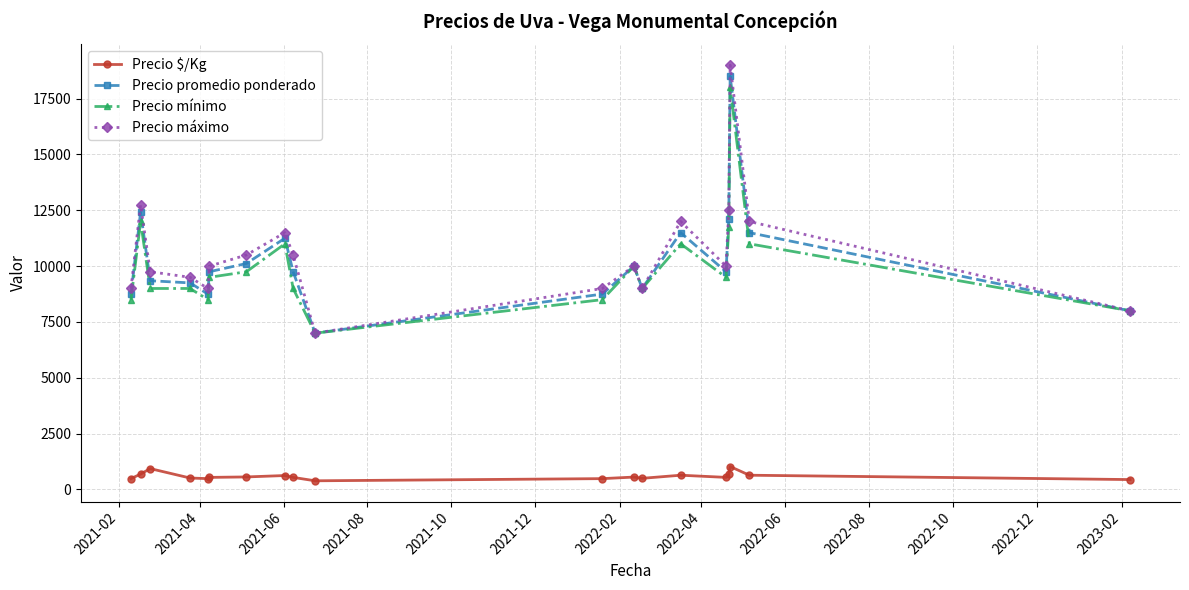

True or false: Precio $/Kg and Precio máximo cross at least once.

False